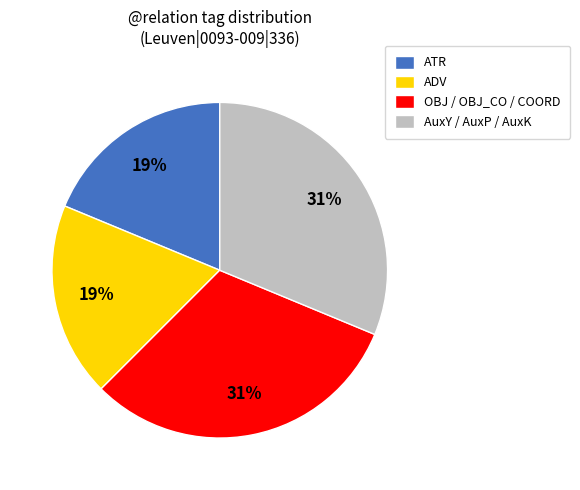

True or false: ATR accounts for 29% of the total.

False